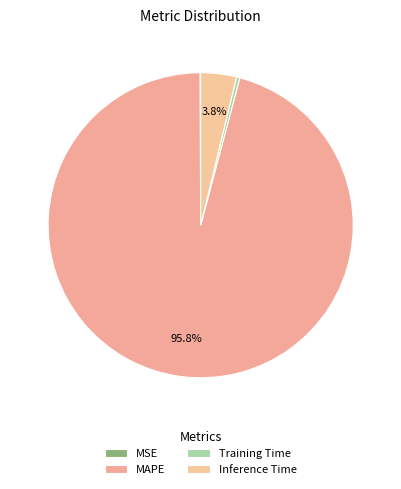

To the nearest percent, what is the difference between the MAPE and Inference Time slice percentages?

92%